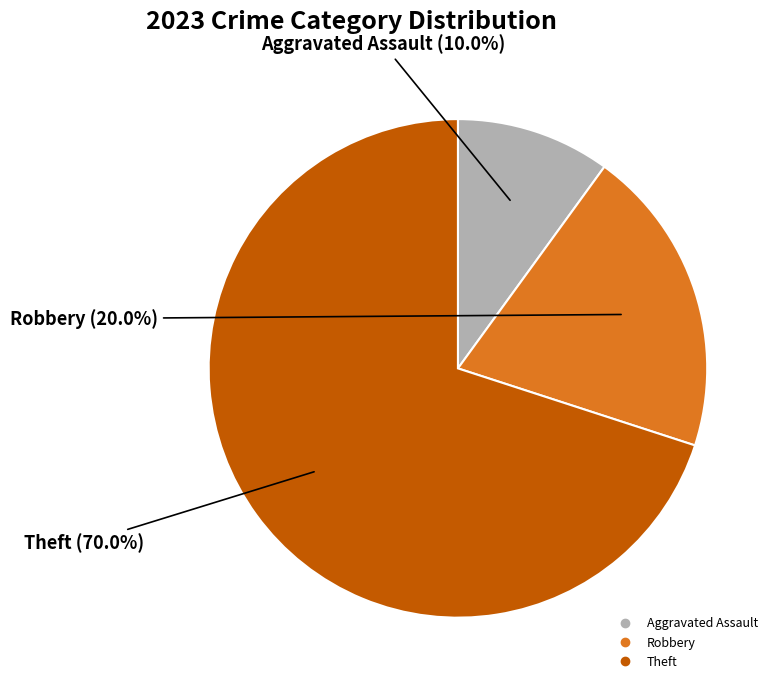

Is there a majority slice in this chart?

Yes